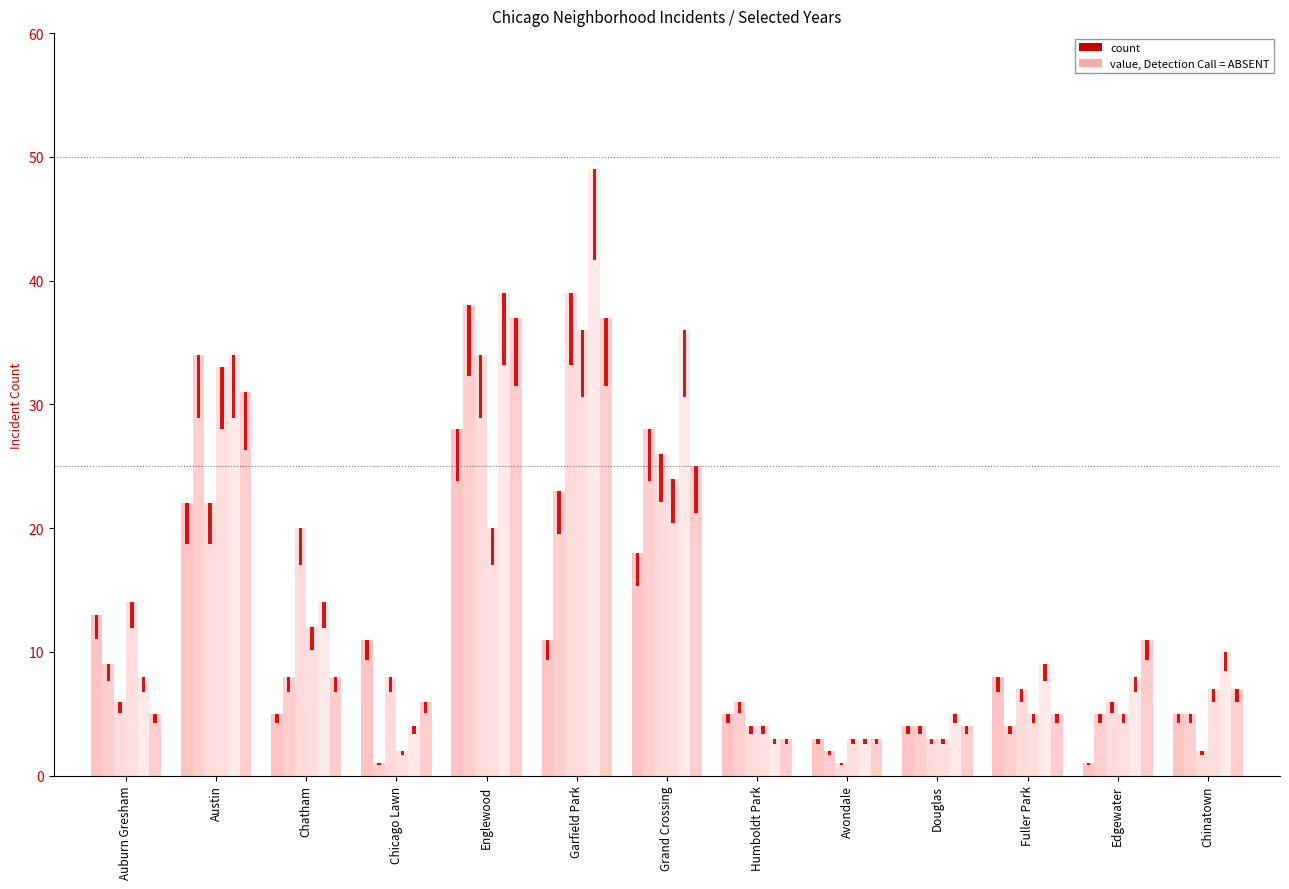

At how many categories does at least one series exceed 20?

4